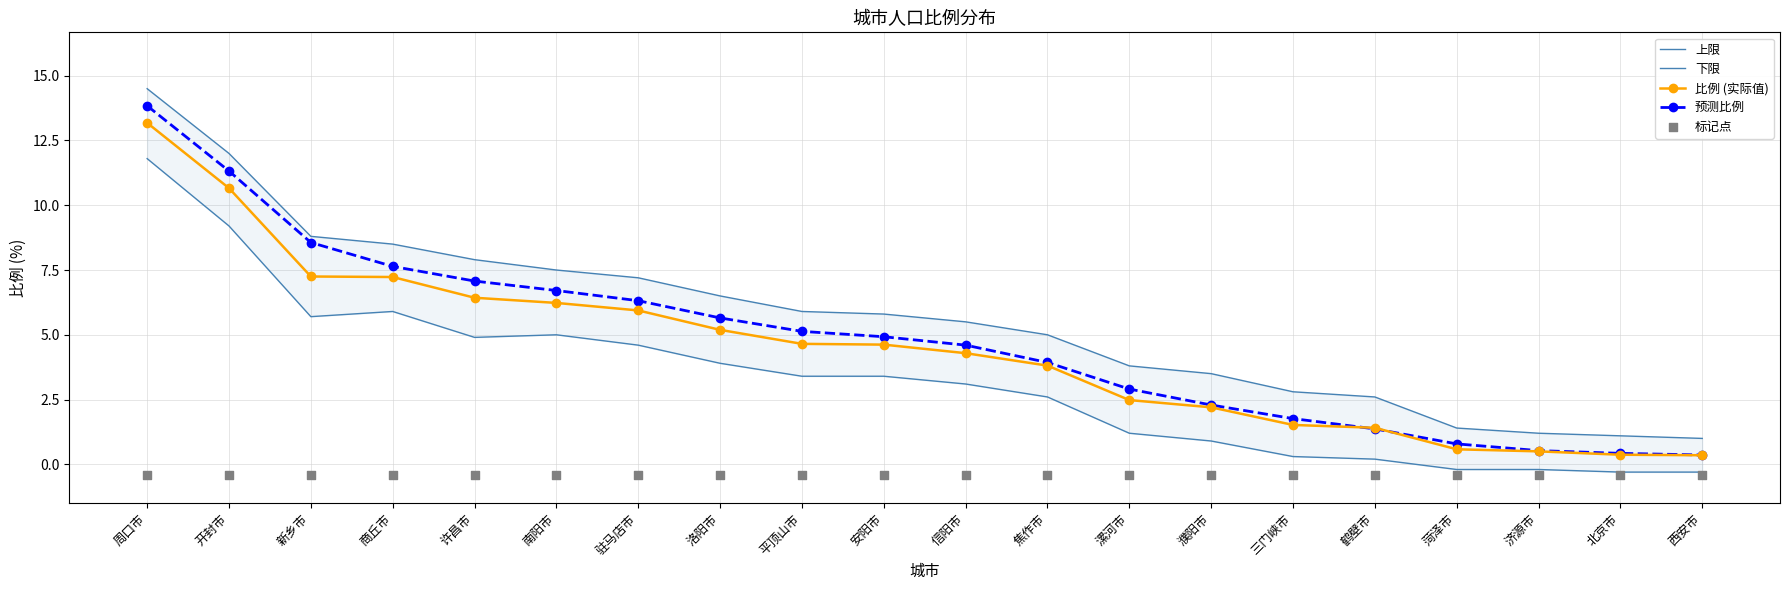

Is the value of 标记点 at 开封市 greater than the value of 下限 at 漯河市?

No